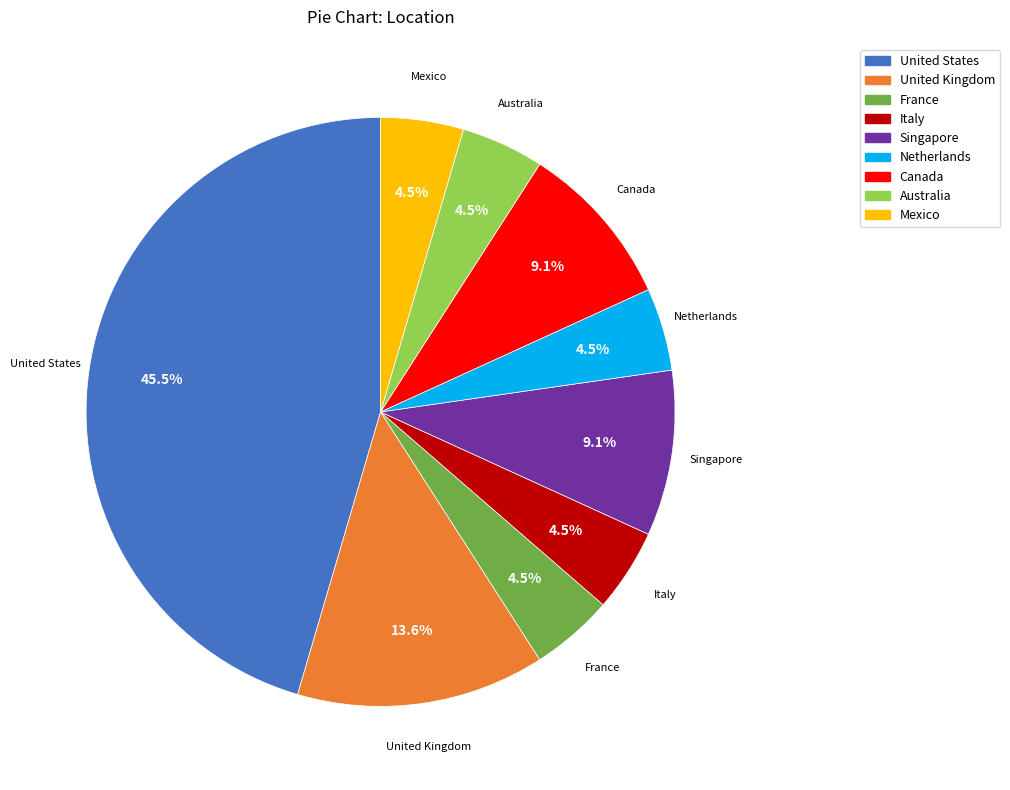

To the nearest percent, what is the combined percentage of France and Canada?

14%